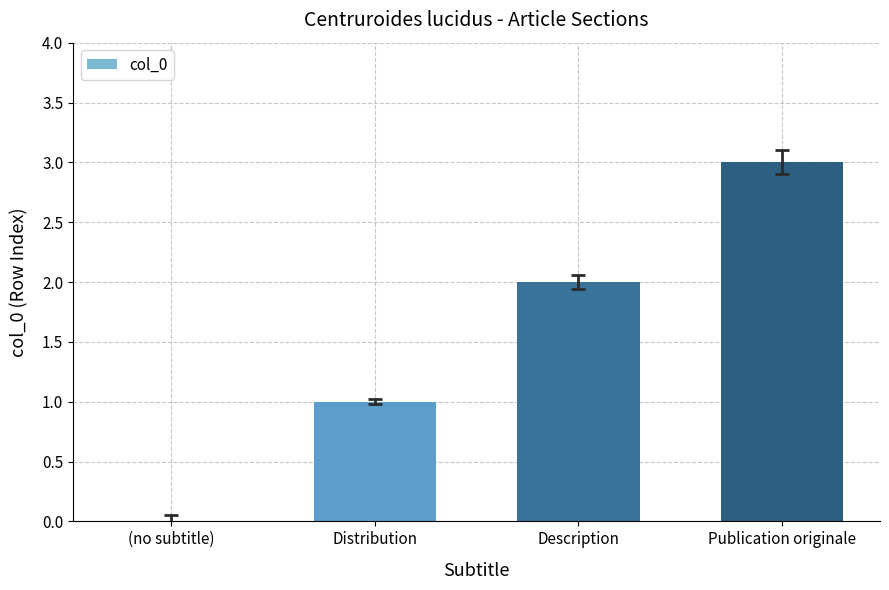

What is the ratio of the value at Distribution to the value at Description?

0.5